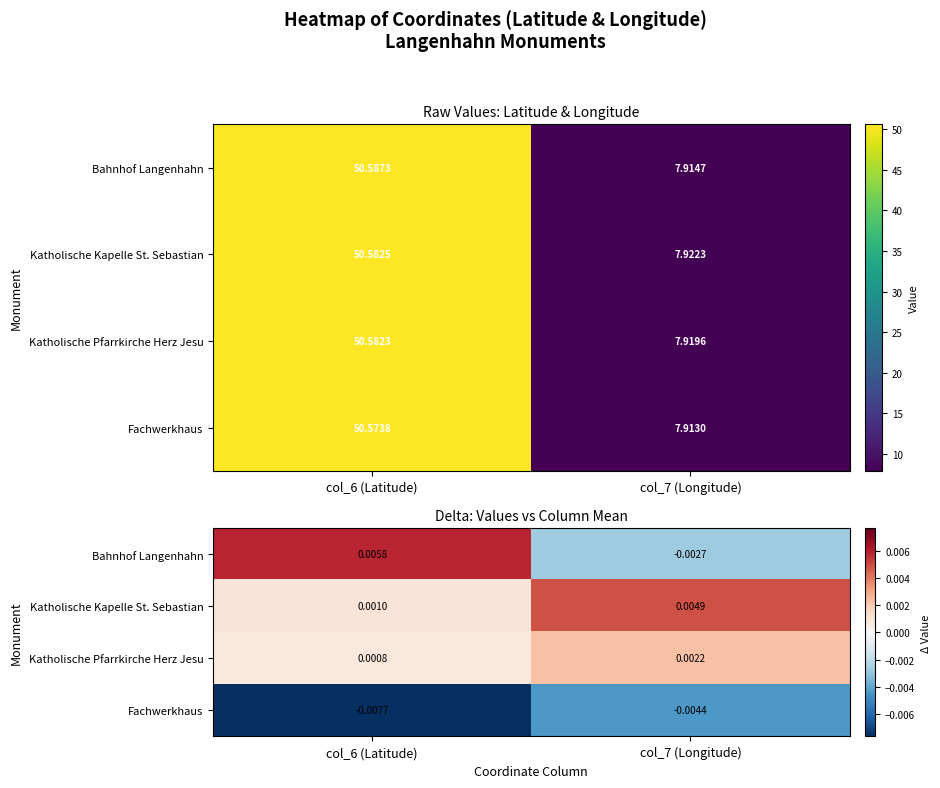

Which series has the largest range (max minus min)?

Bahnhof Langenhahn